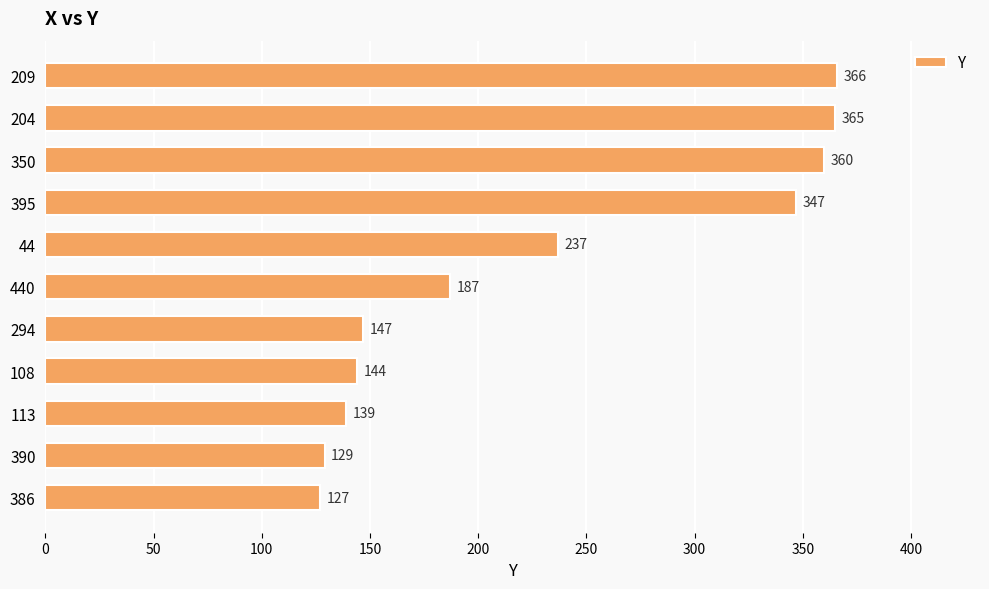

What is the greatest value displayed?

366